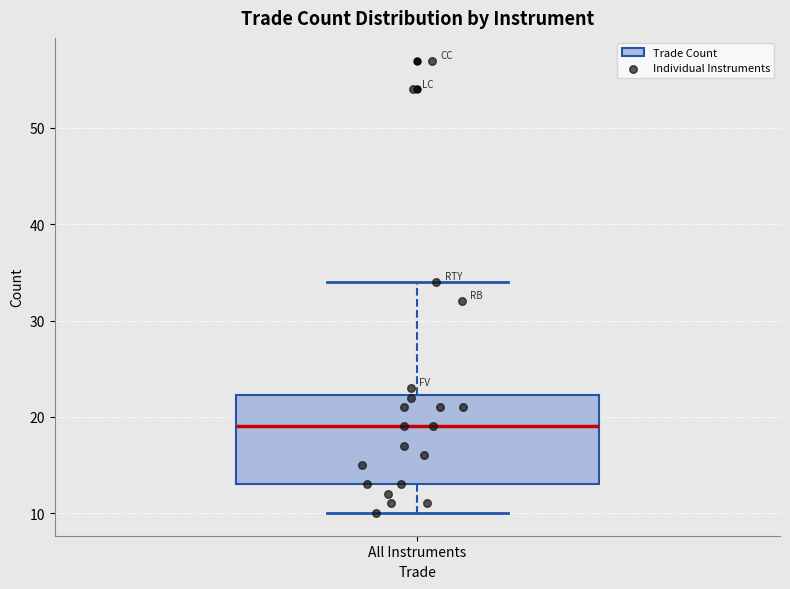

Read this box plot against the y-axis: the position of the median line, the range covered by the box, and the ends of both whiskers. The values are not printed on the chart, so give them approximately, as read against the axis.

median 19, box 13 to 22, whiskers 10 to 34